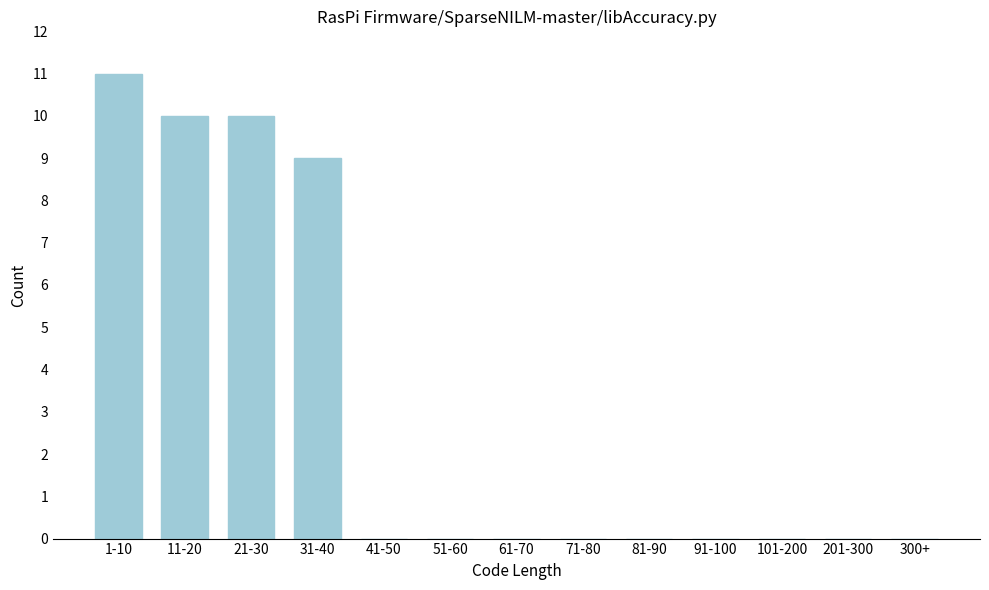

Reading left to right, extract all data points from this chart.

1-10=11	11-20=10	21-30=10	31-40=9	41-50=0	51-60=0	61-70=0	71-80=0	81-90=0	91-100=0	101-200=0	201-300=0	300+=0